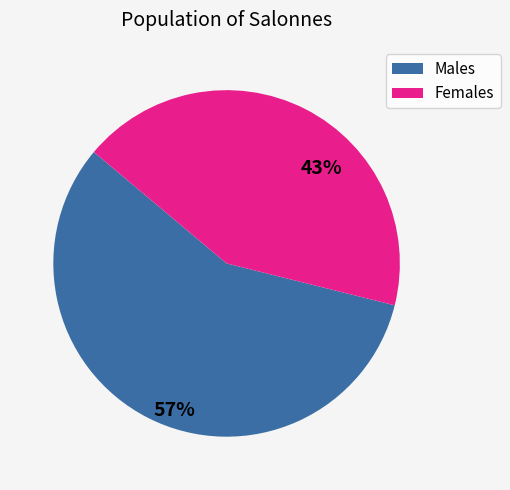

To the nearest percent, what is the difference between the Females and Males slice percentages?

14%